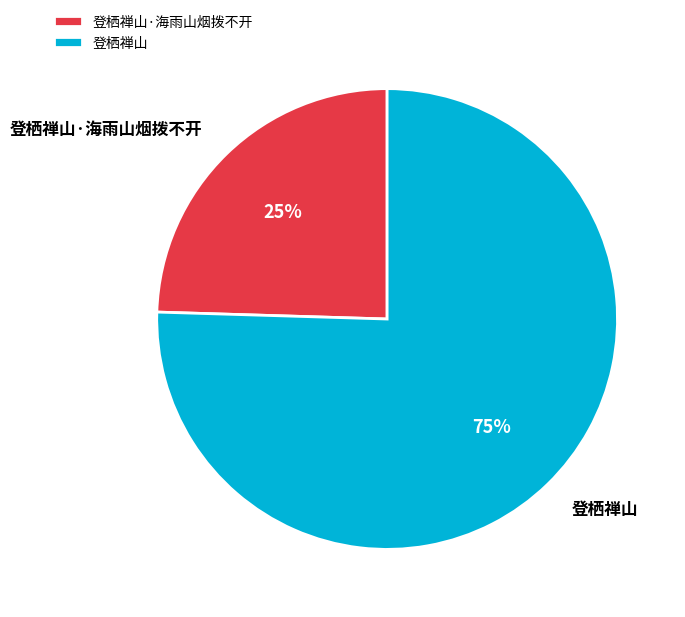

Is it true that 登栖禅山·海雨山烟拨不开 is 11% of the pie?

False